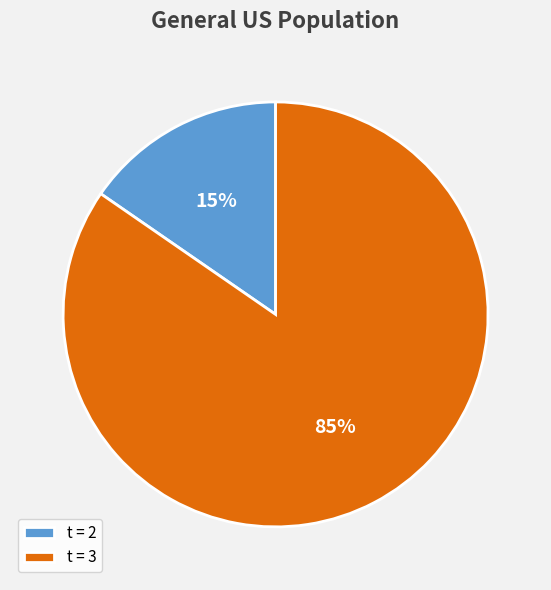

Between t = 3 and t = 2, which is larger?

t = 3